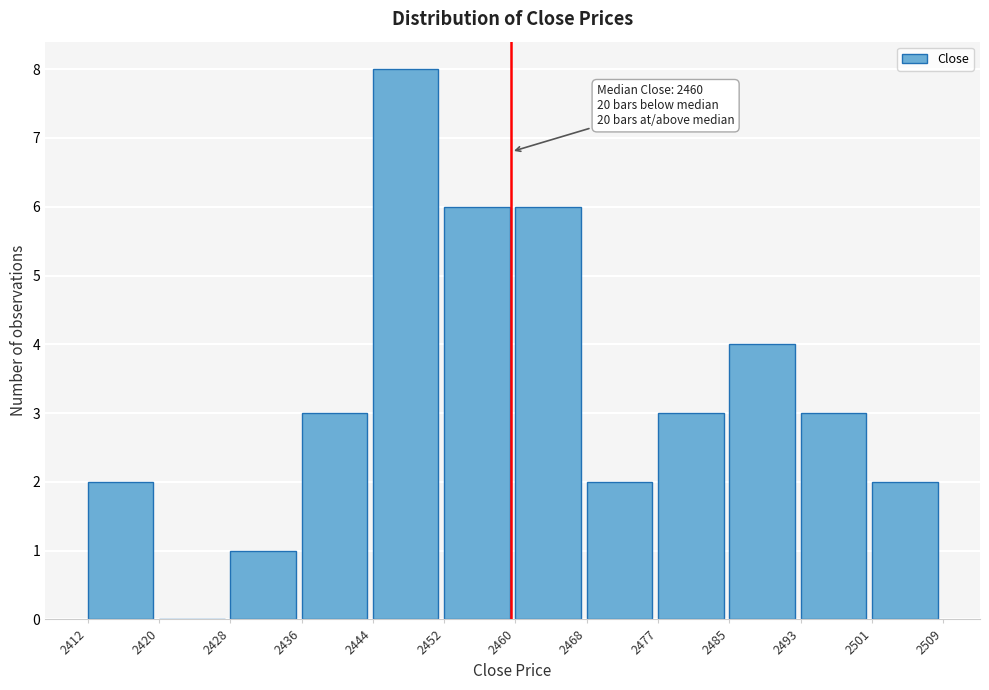

Which range on the x-axis has the tallest bar?

2444 to 2452